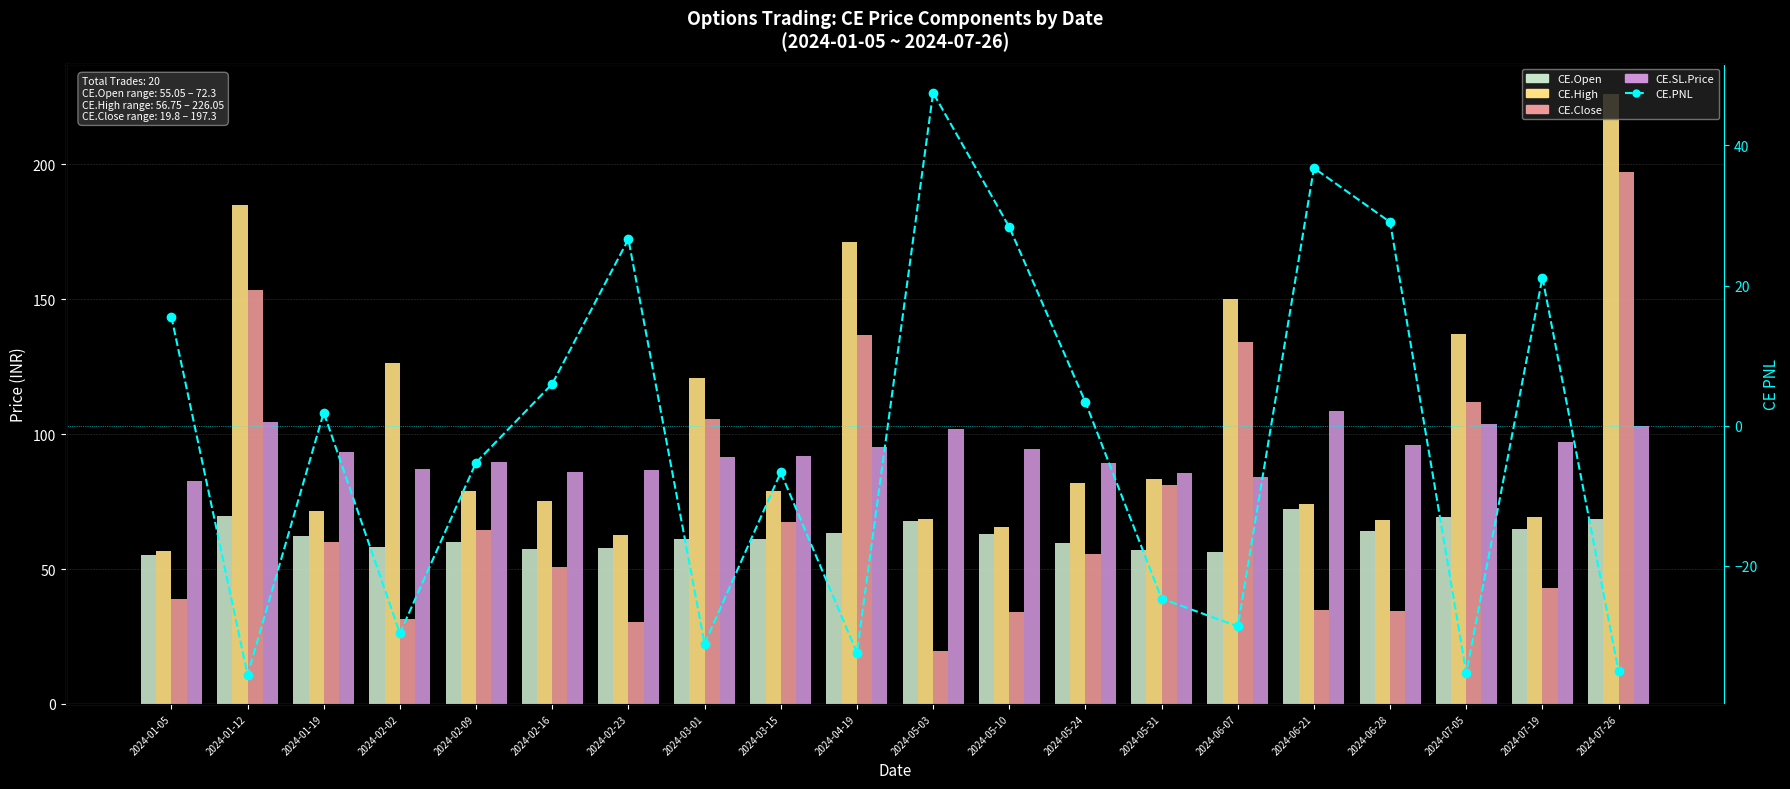

The value of CE.Close at 2024-03-15 is 105.8. True or false?

False